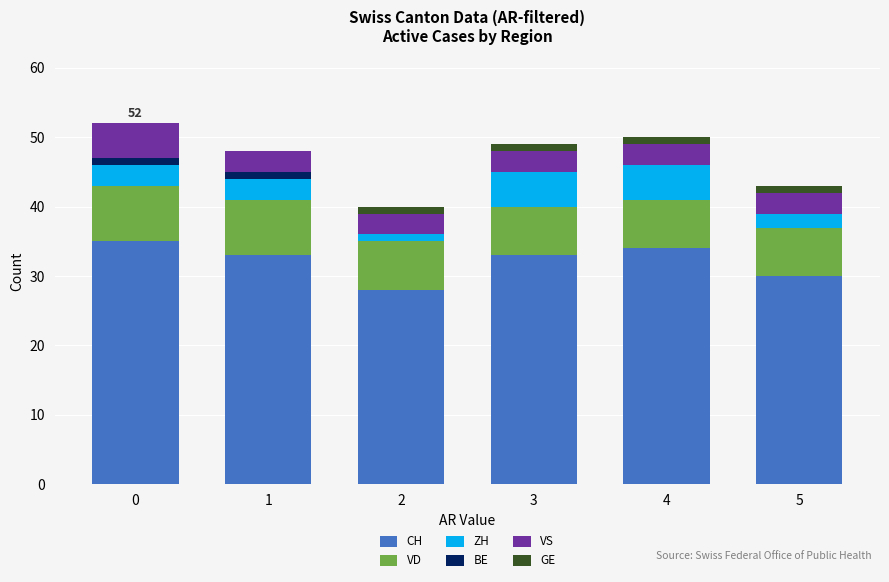

Is it true that CH equals 48 at 0?

False